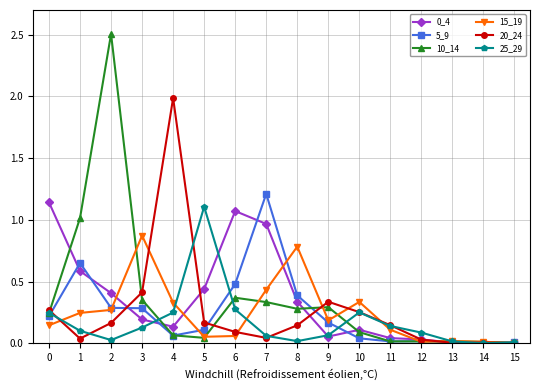

The value of 5_9 at 8 is 0.6. True or false?

False